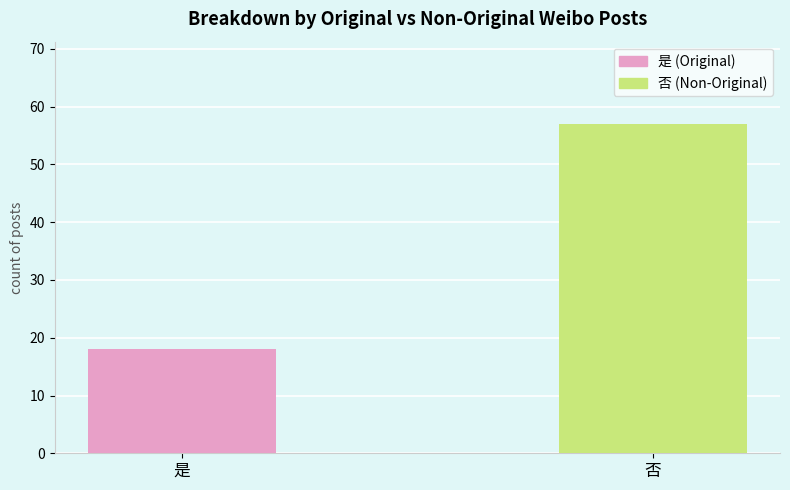

Reading left to right, list all the values displayed in this chart.

18	57